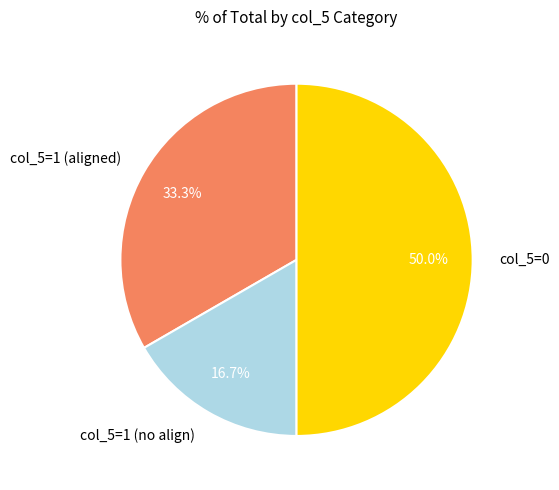

Rank the categories by value from lowest to highest.

col_5=1 (no align), col_5=1 (aligned), col_5=0